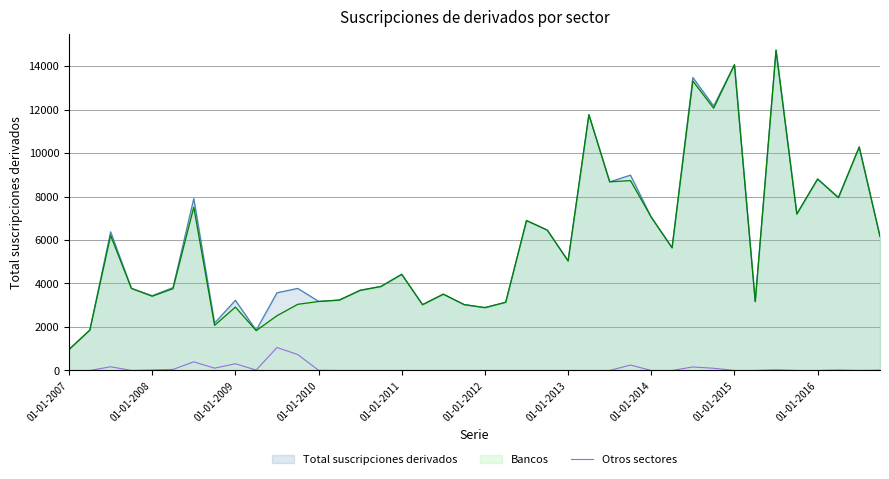

Which series has the widest spread of values?

Total suscripciones derivados